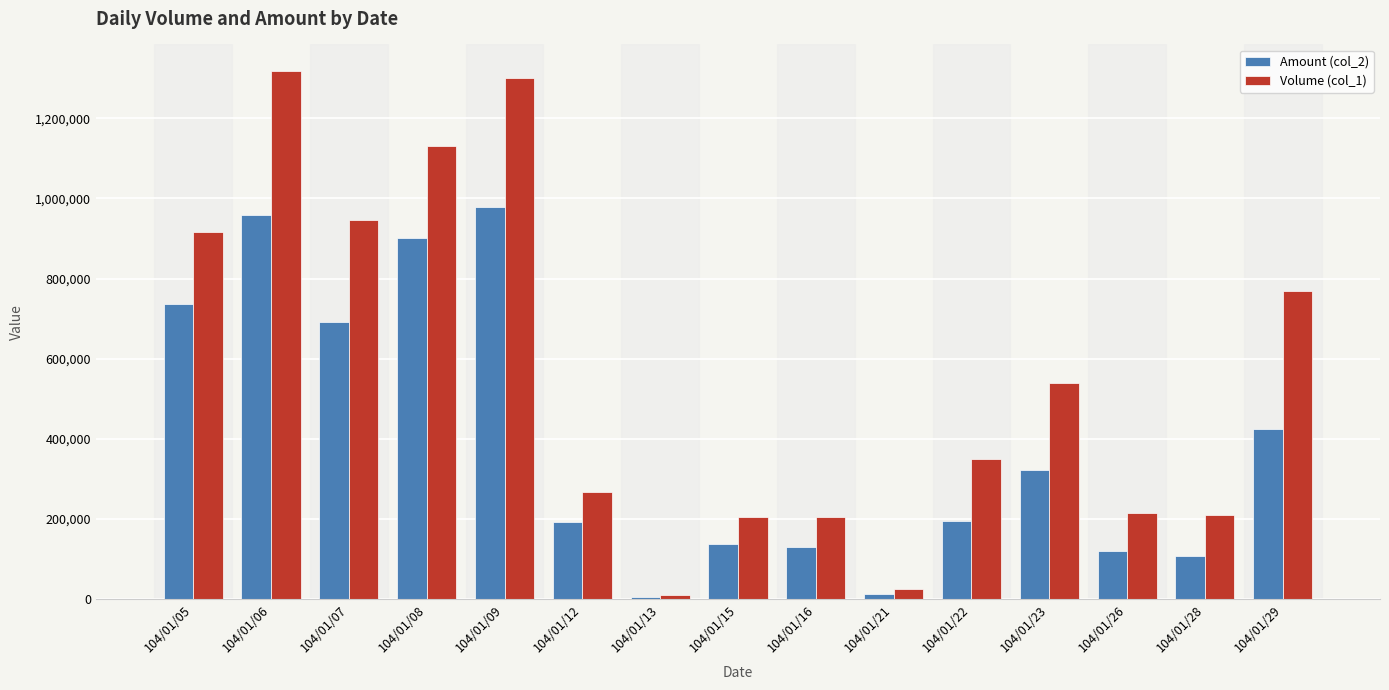

At which label is Amount (col_2) closest to 493040?

104/01/29